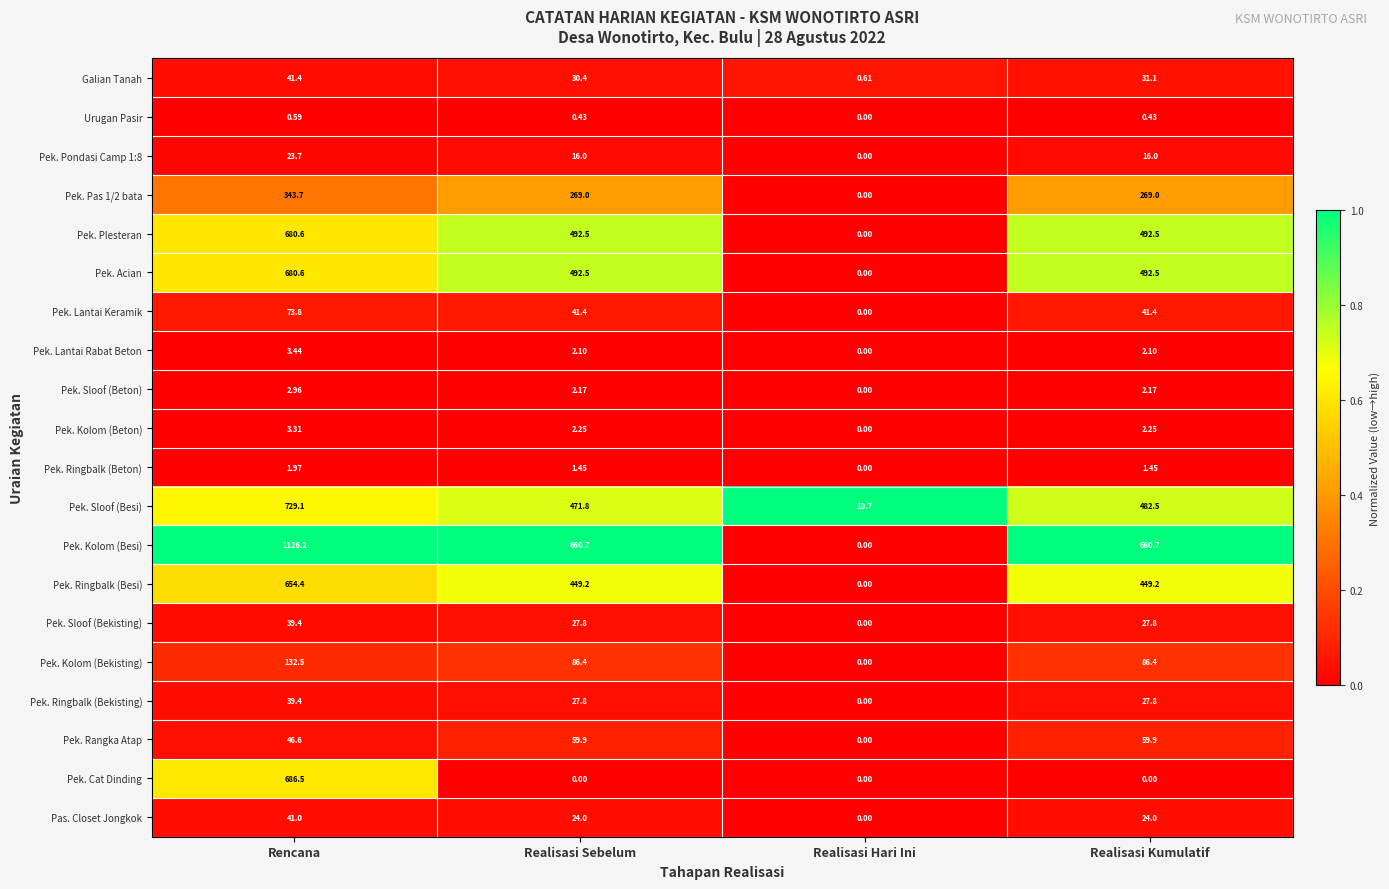

Which series changed the most between Realisasi Sebelum and Realisasi Kumulatif?

Pek. Sloof (Besi)